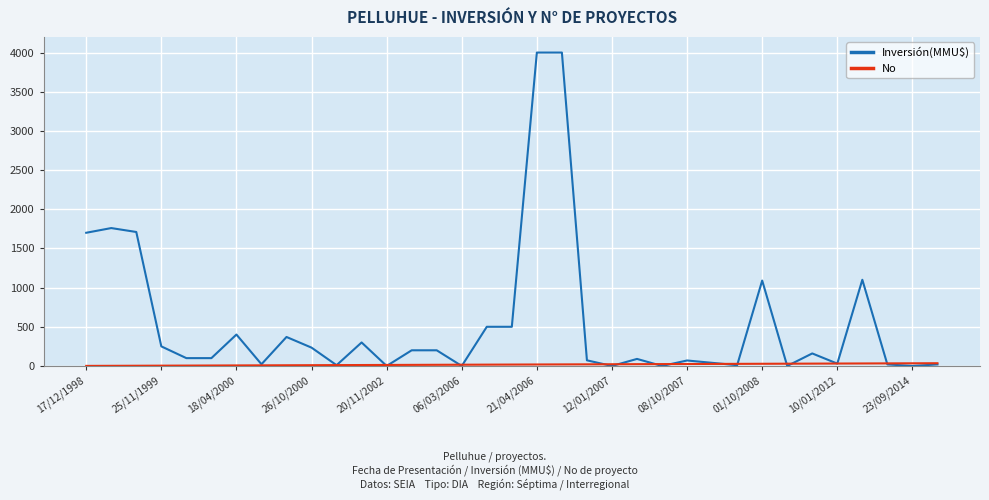

Which series has the largest total across all categories?

Inversión(MMU$)